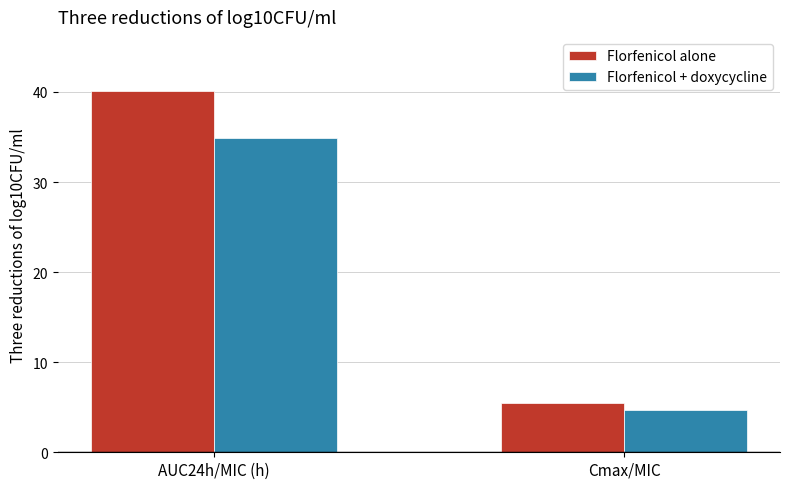

How many series are shown in this chart?

2